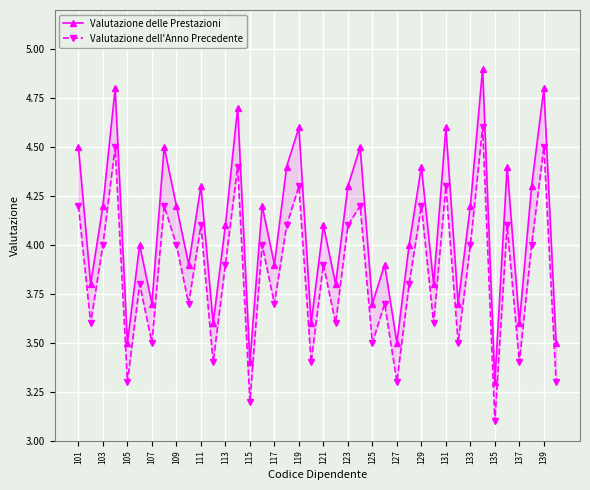

In Valutazione dell'Anno Precedente, how many points are lower than both neighbors (excluding endpoints)?

15